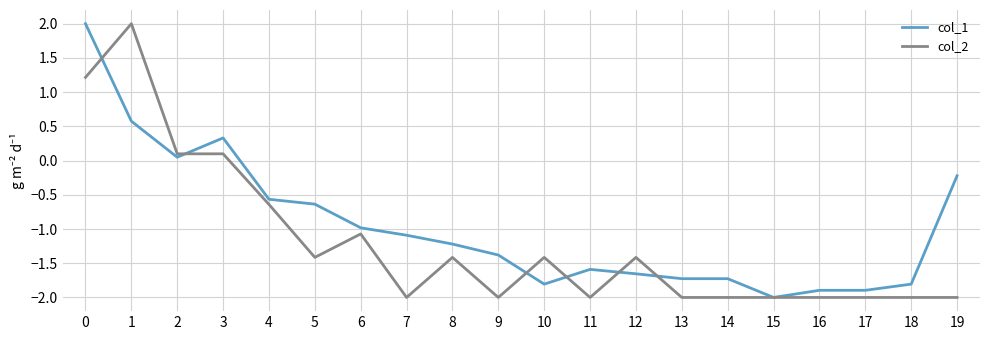

How many lines are shown in the chart?

2